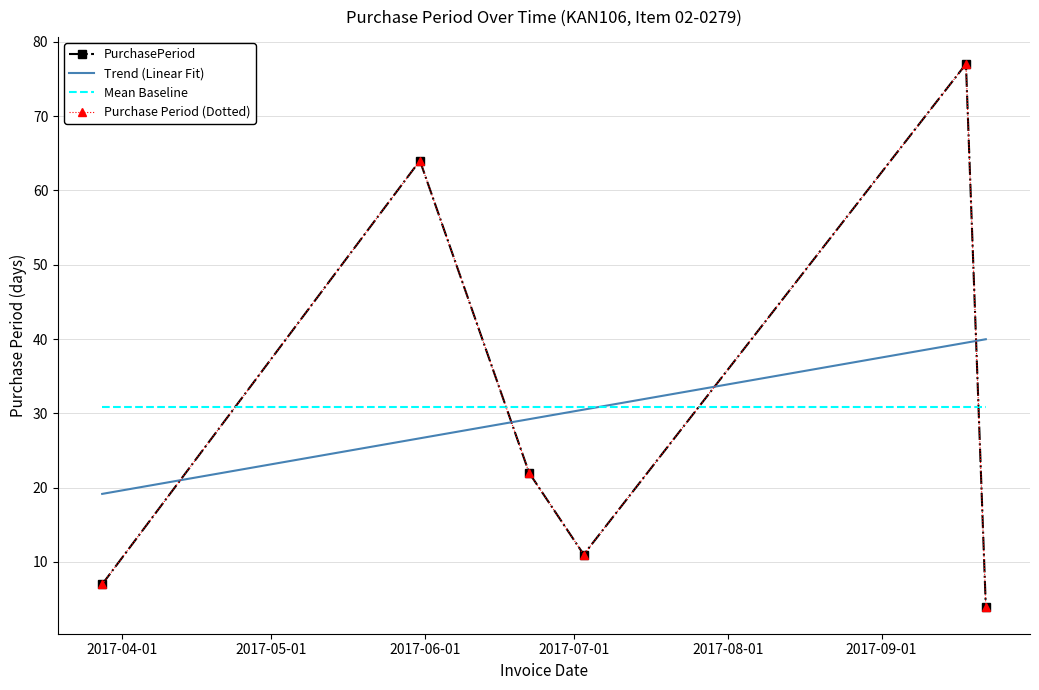

Does the chart have visible grid lines?

Yes